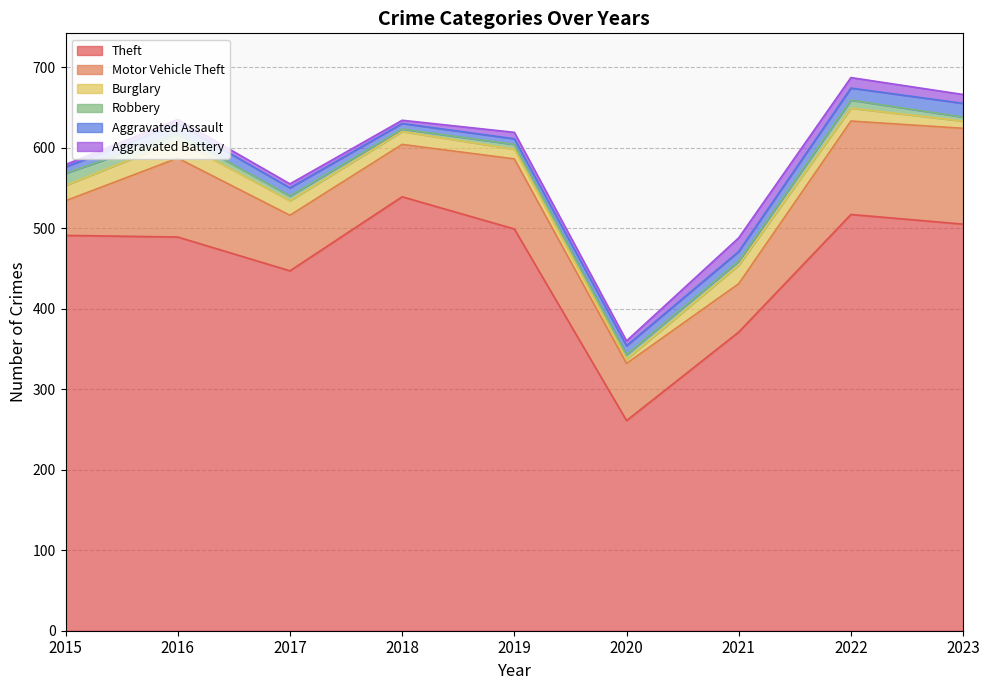

What is the spread (max minus min) of values at 2017?

442